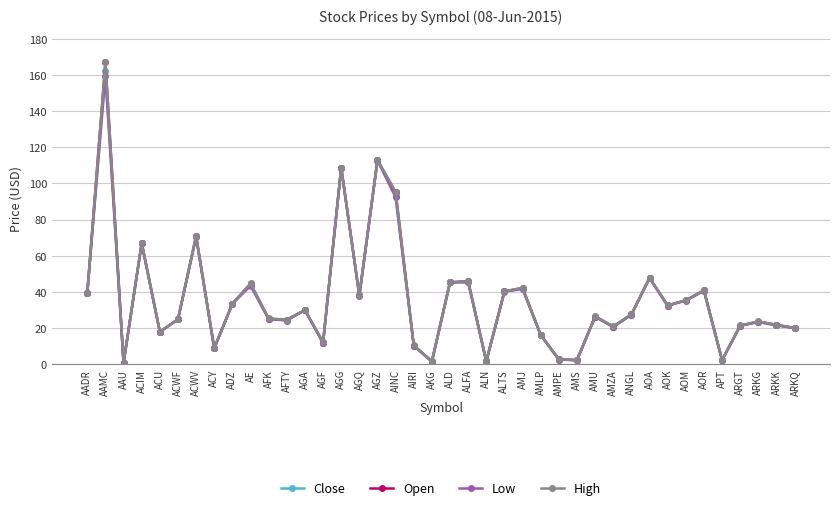

Count the number of categories in the chart.

40